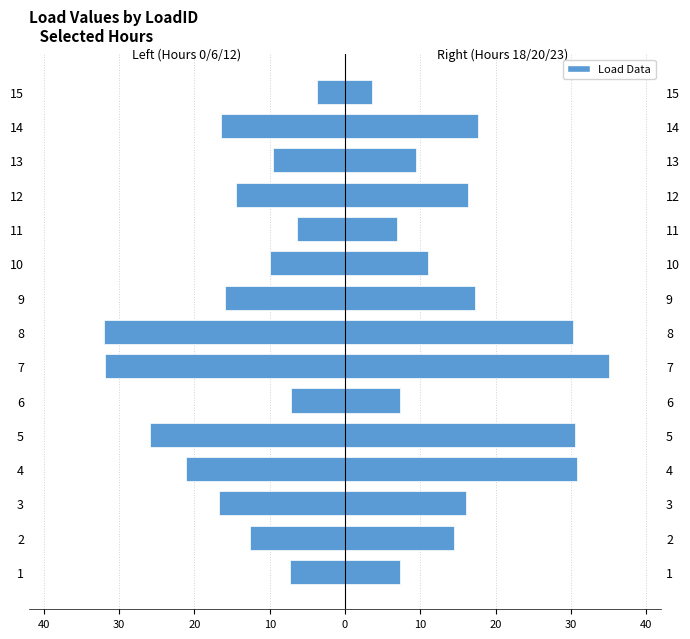

At how many categories does at least one series exceed -23?

15